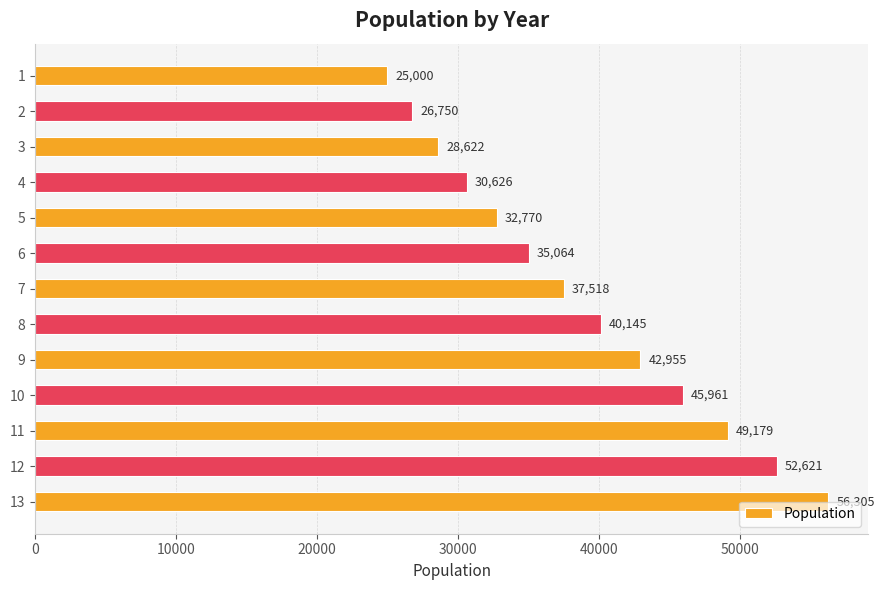

Are the bars horizontal?

Yes